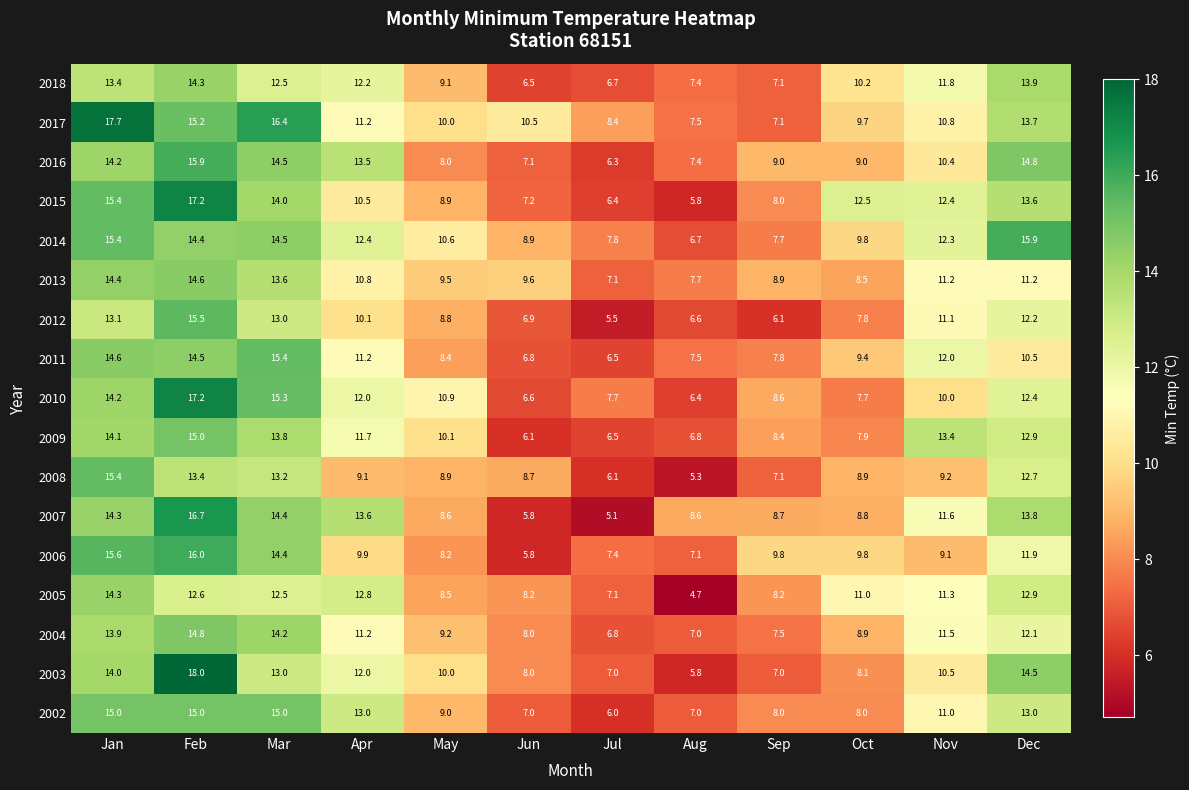

At which category does the chart reach its minimum across all series?

Aug